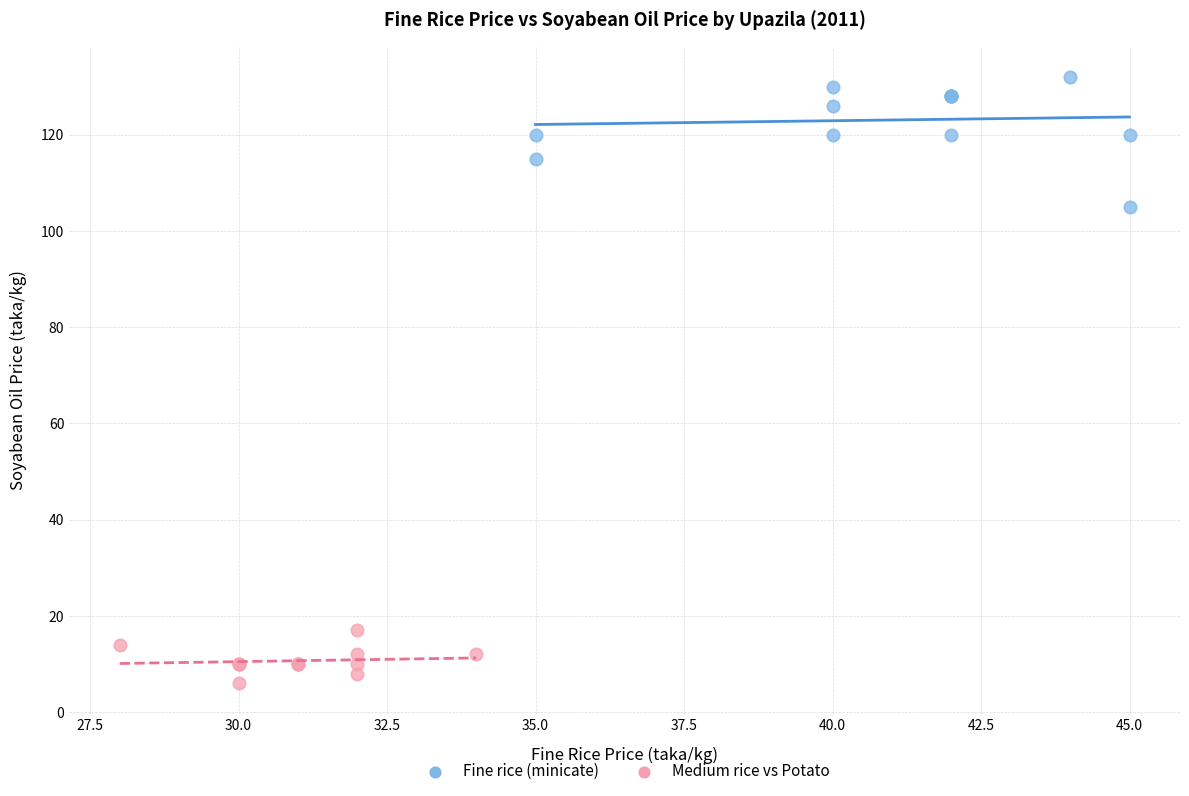

What are all the series names shown in the legend?

Fine rice (minicate), Medium rice vs Potato